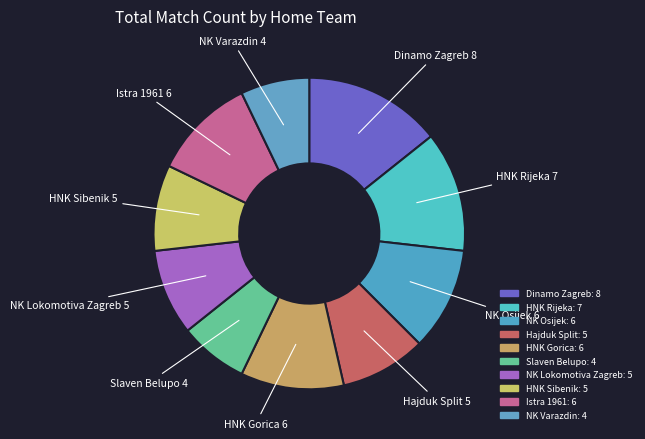

Count the number of slices in the pie.

10